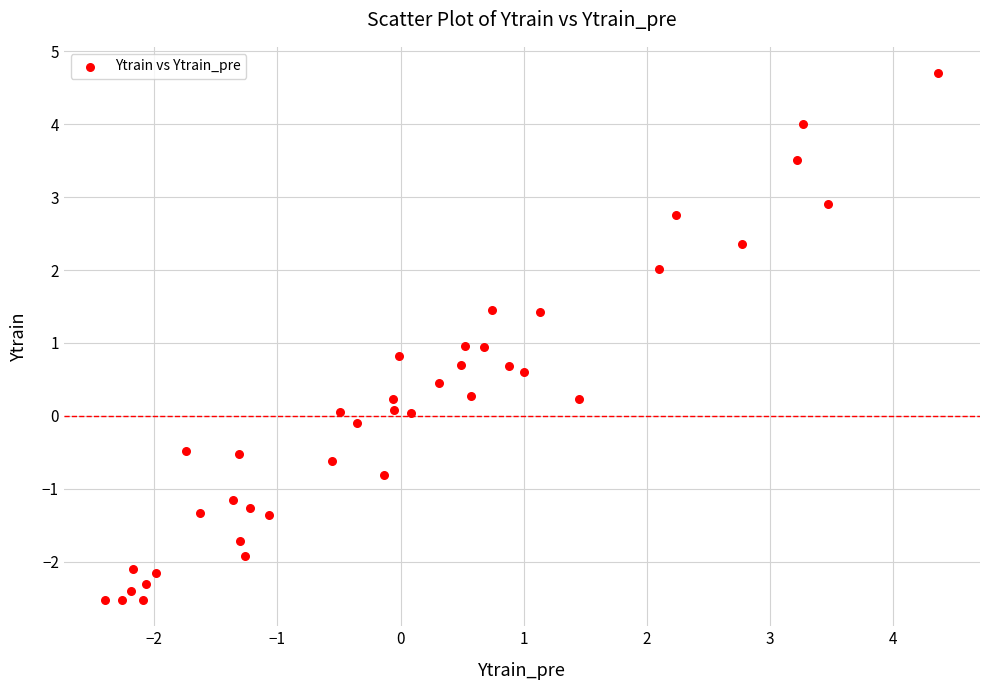

What is the range of Y values (max minus min)?

7.2